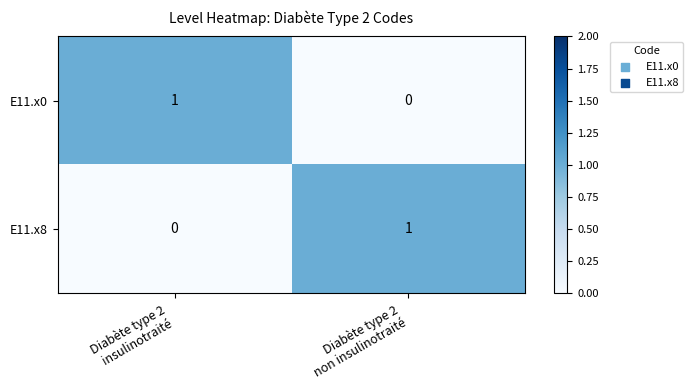

Reading left to right, list all the values displayed in this chart.

E11.x0: 1	0
E11.x8: 0	1